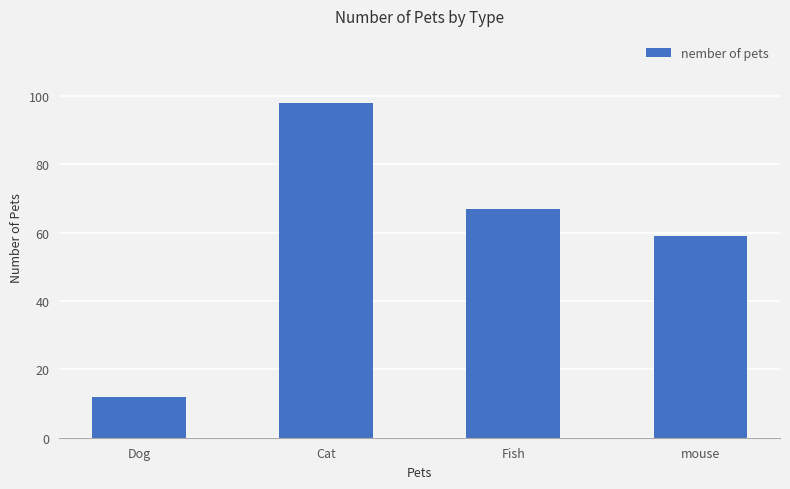

Are the bars horizontal?

No